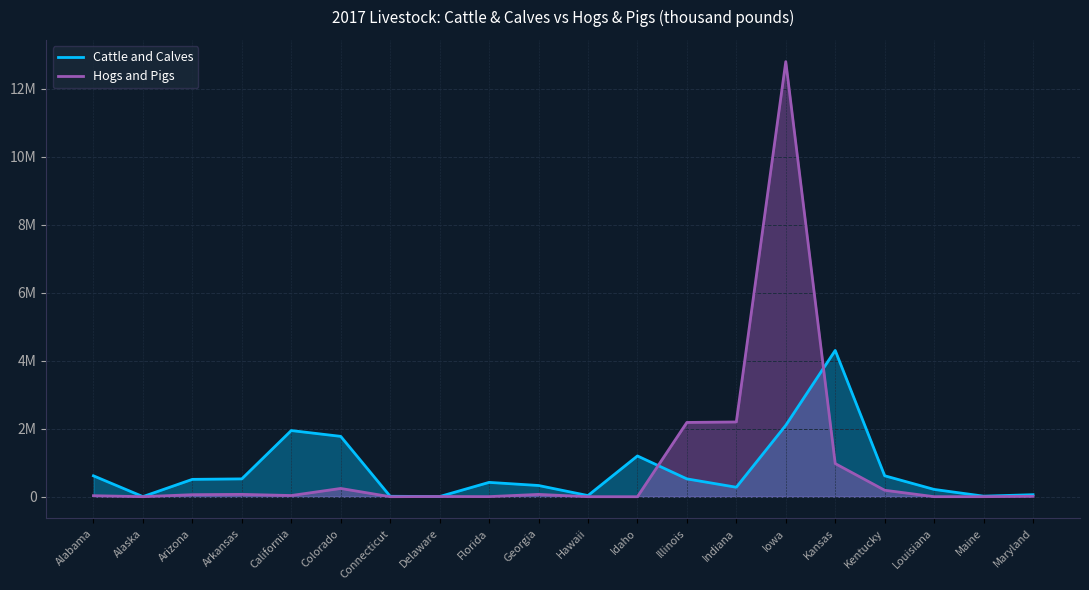

Which series ends up on top after the final intersection of Cattle and Calves and Hogs and Pigs?

Cattle and Calves